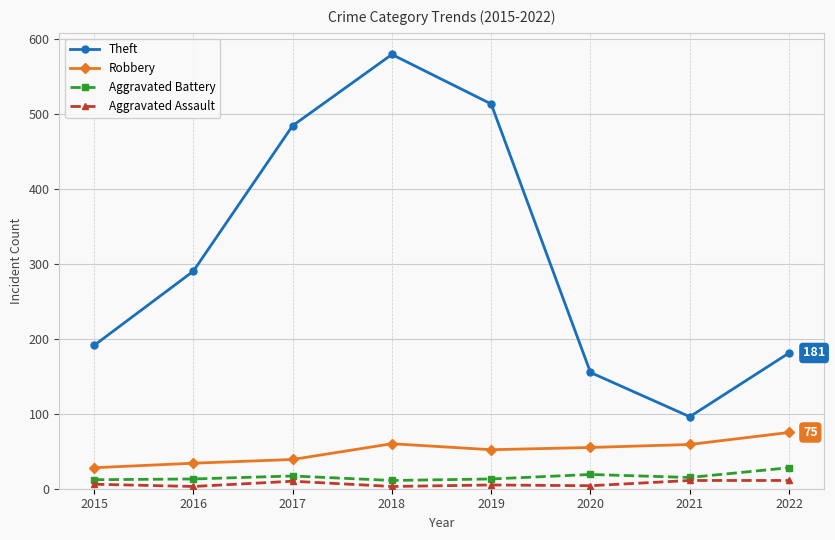

Which series has the widest spread of values?

Theft